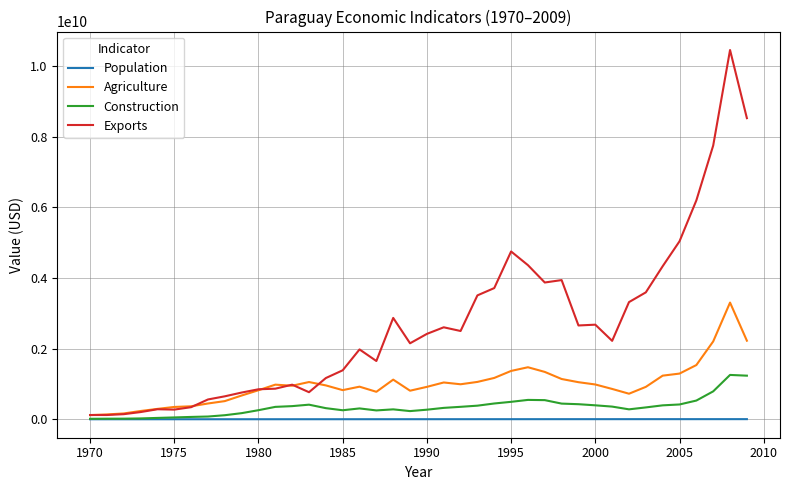

Rank the series by their maximum value, from lowest to highest.

Population, Construction, Agriculture, Exports